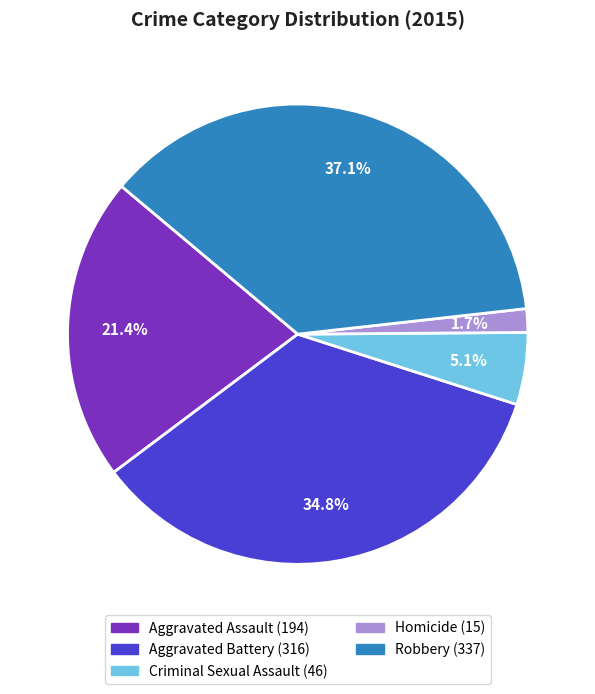

True or false: Criminal Sexual Assault accounts for 1% of the total.

False